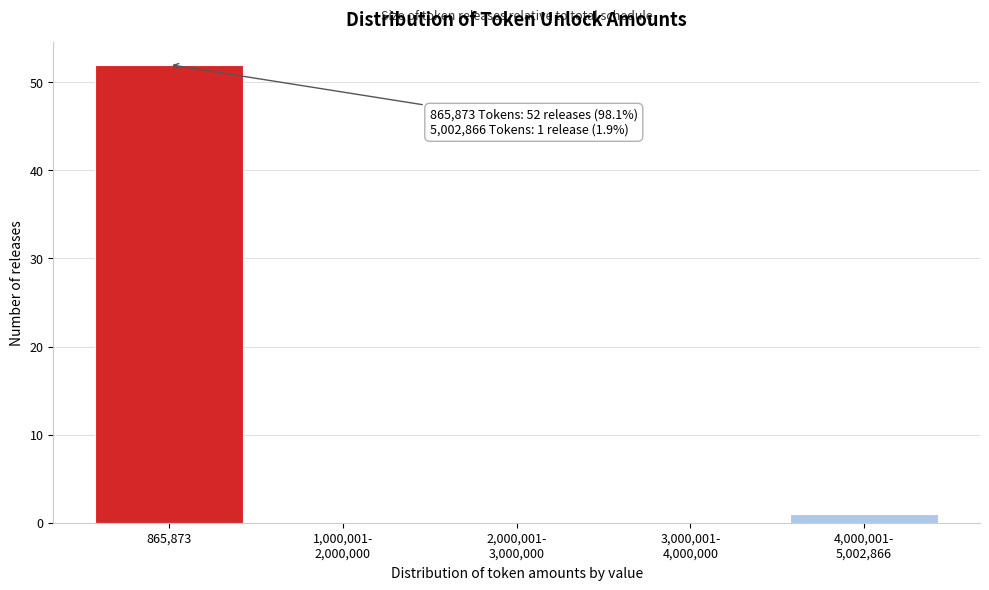

What is the maximum value shown in the chart?

52